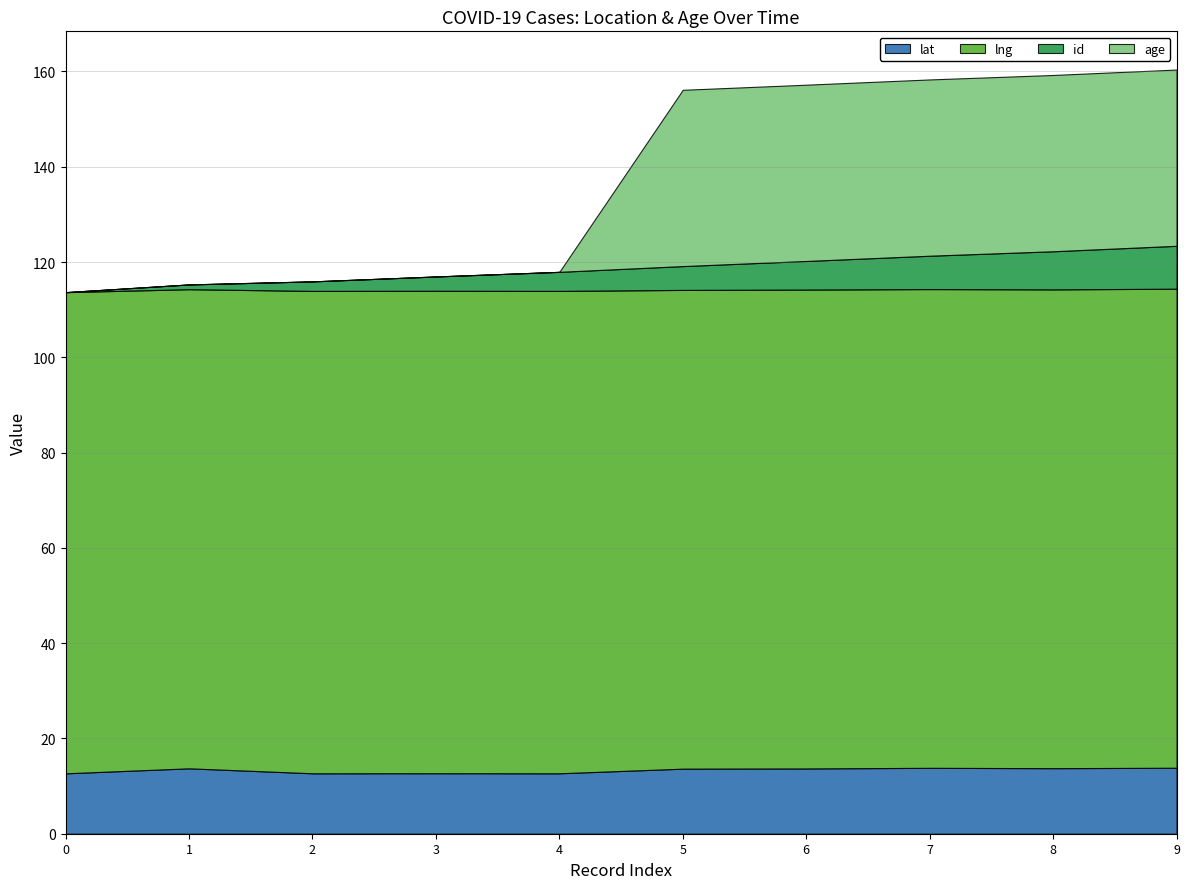

What is the maximum value for lat?

13.8